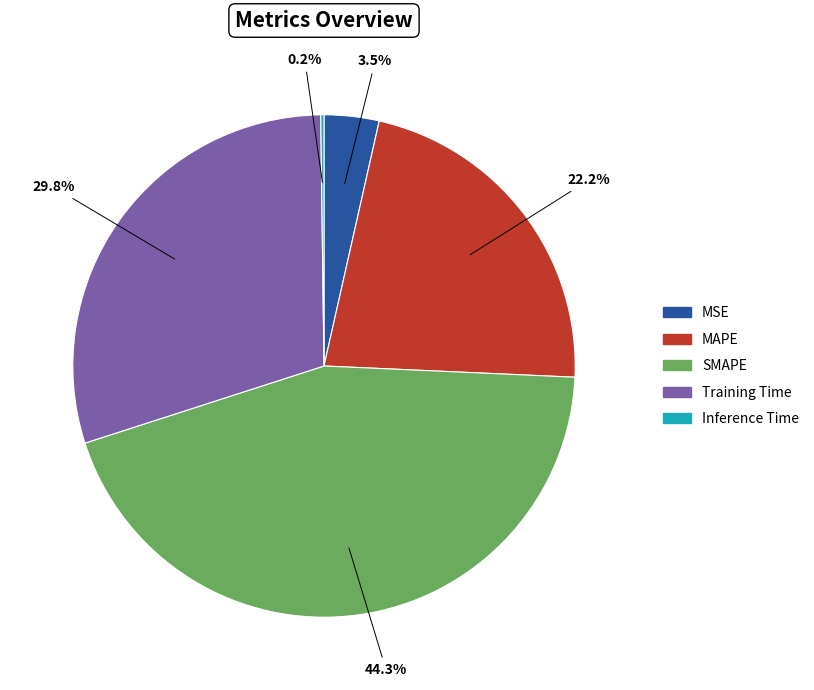

Between Training Time and MAPE, which is larger?

Training Time